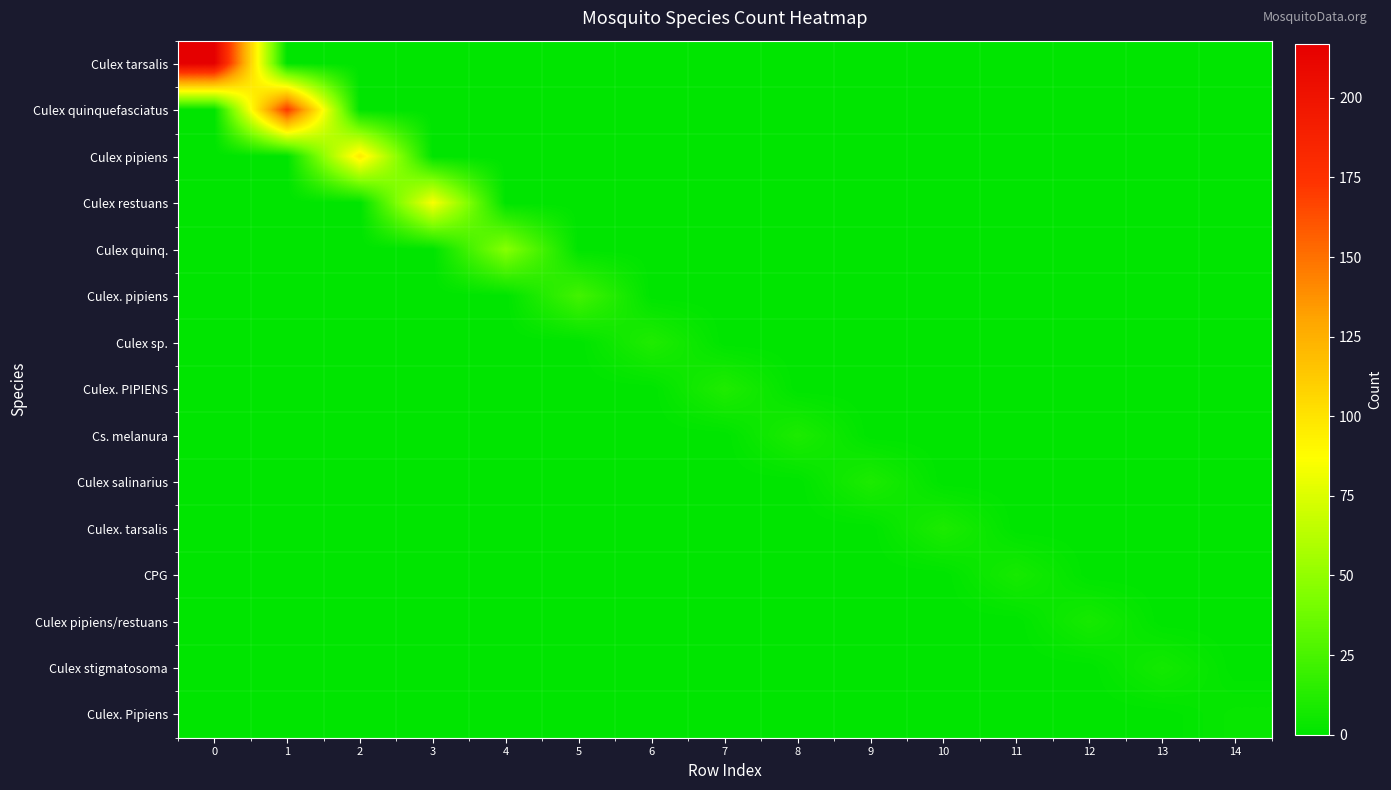

What is the difference between the highest and lowest values at 11?

8